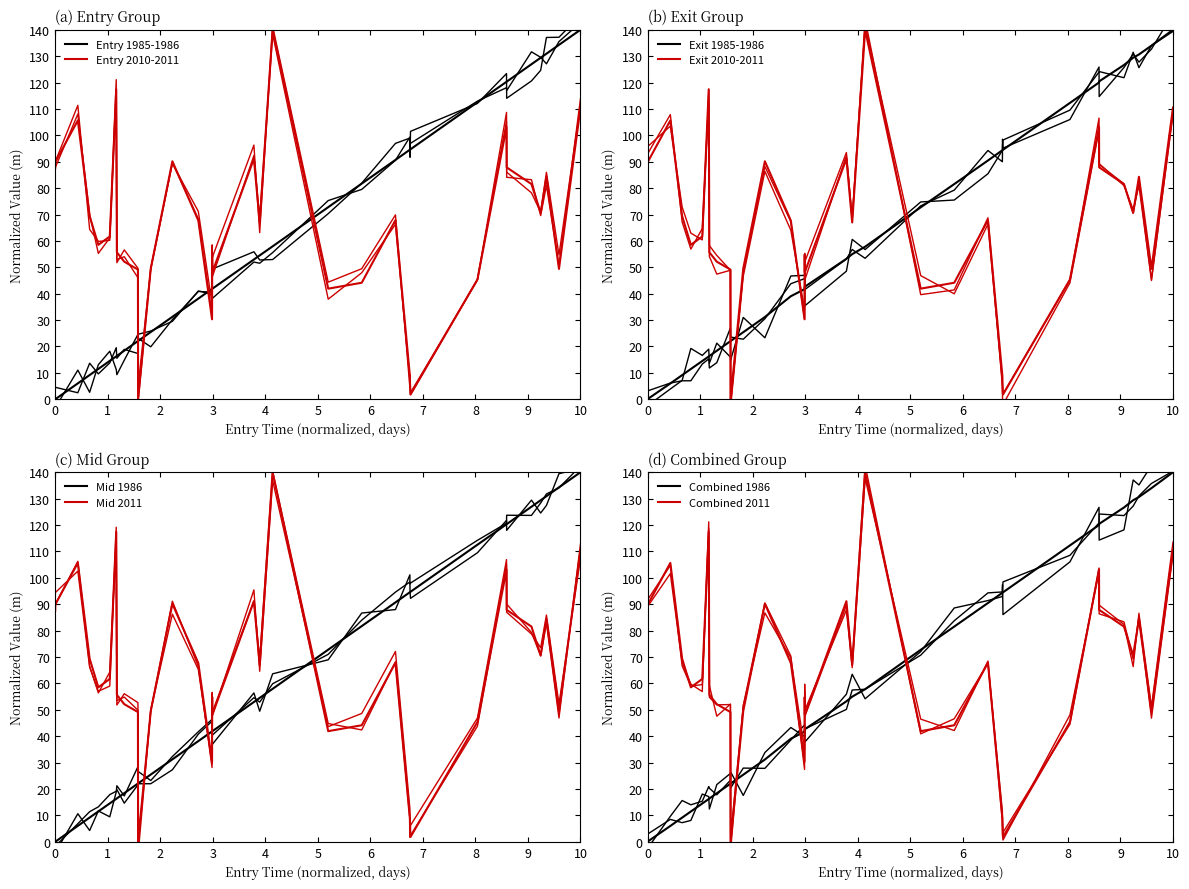

At how many categories does at least one series exceed 98?

11